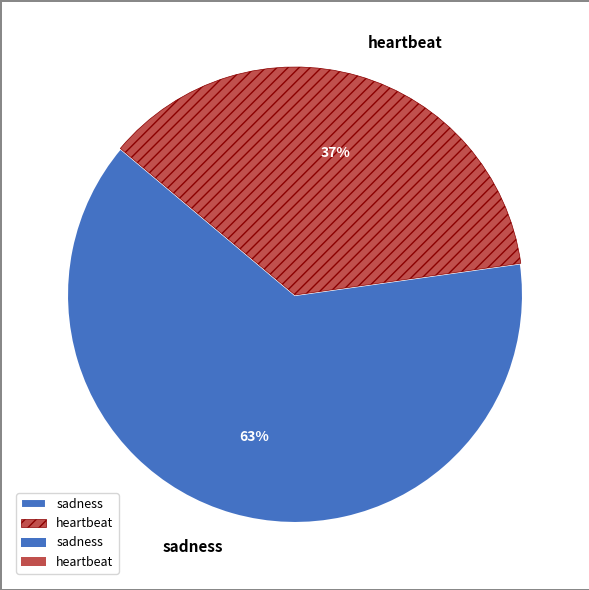

To the nearest percent, what percentage of the pie is sadness?

63%